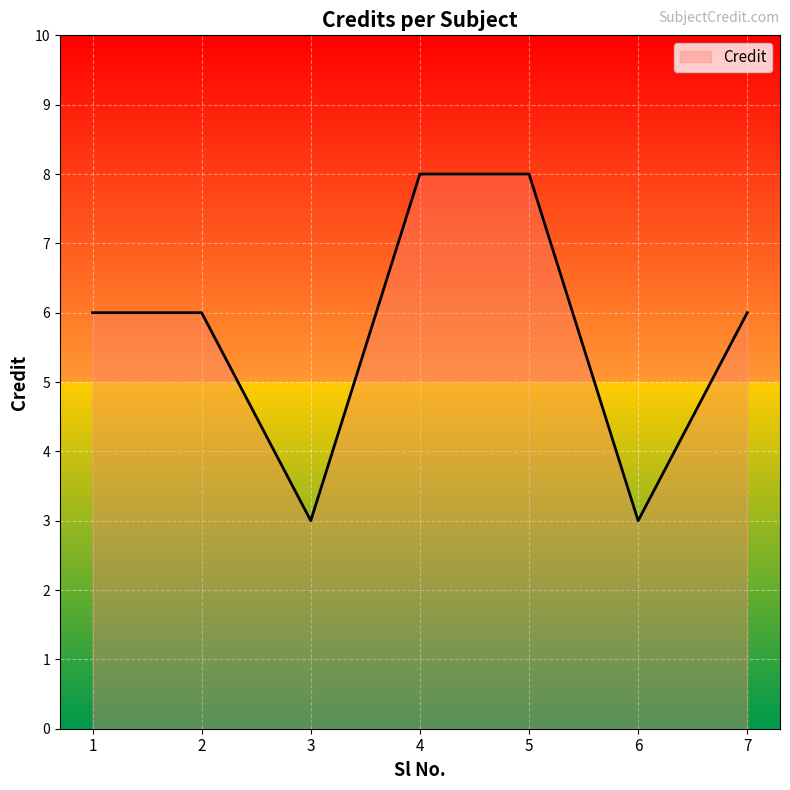

Is it true that the value at 1 is 6?

True